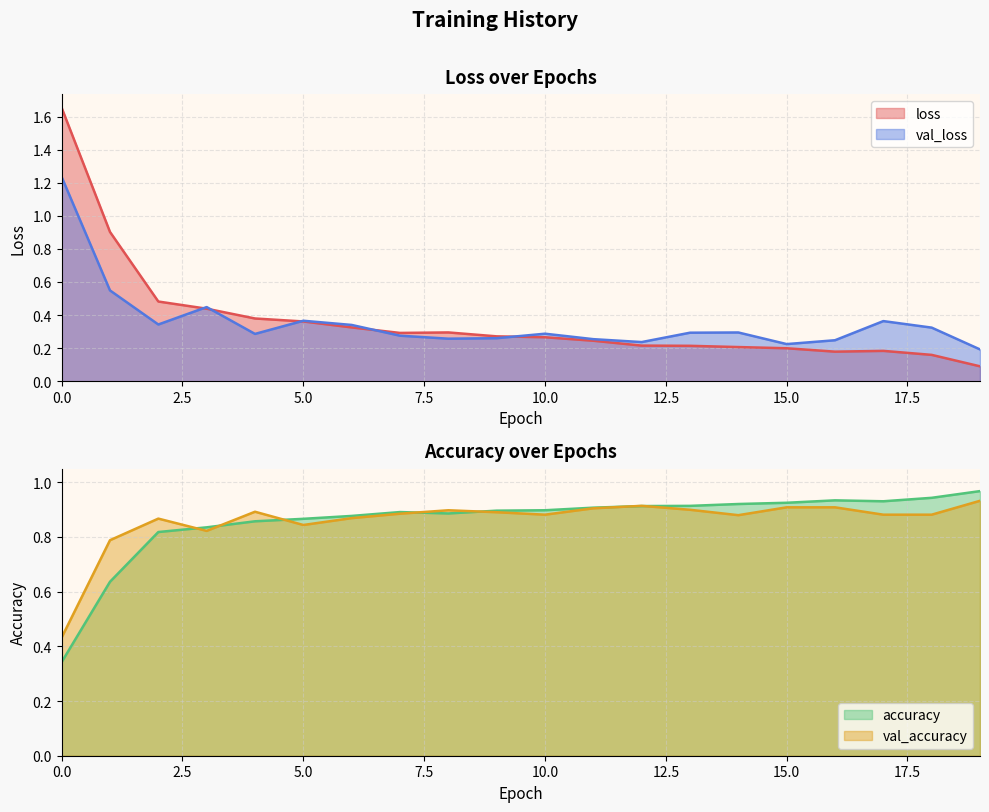

Reading left to right, extract all data points from this chart.

loss: 0=1.7	1=0.9	2=0.5	3=0.4	4=0.4	5=0.4	6=0.3	7=0.3	8=0.3	9=0.3	10=0.3	11=0.2	12=0.2	13=0.2	14=0.2	15=0.2	16=0.2	17=0.2	18=0.2	19=0.1
val_loss: 0=1.2	1=0.5	2=0.3	3=0.4	4=0.3	5=0.4	6=0.3	7=0.3	8=0.3	9=0.3	10=0.3	11=0.3	12=0.2	13=0.3	14=0.3	15=0.2	16=0.2	17=0.4	18=0.3	19=0.2
accuracy: 0=0.3	1=0.6	2=0.8	3=0.8	4=0.9	5=0.9	6=0.9	7=0.9	8=0.9	9=0.9	10=0.9	11=0.9	12=0.9	13=0.9	14=0.9	15=0.9	16=0.9	17=0.9	18=0.9	19=1.0
val_accuracy: 0=0.4	1=0.8	2=0.9	3=0.8	4=0.9	5=0.8	6=0.9	7=0.9	8=0.9	9=0.9	10=0.9	11=0.9	12=0.9	13=0.9	14=0.9	15=0.9	16=0.9	17=0.9	18=0.9	19=0.9